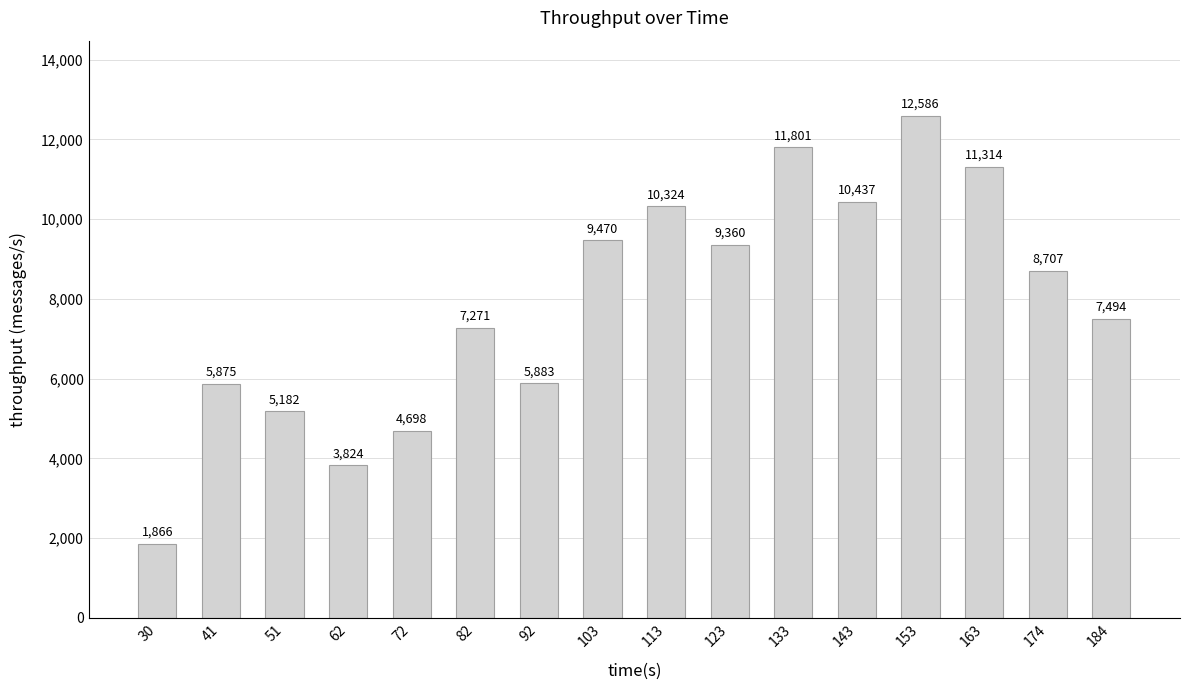

True or false: the data shows 9470 at 103.

True